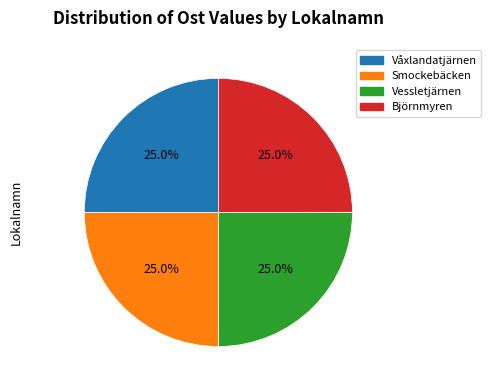

Count the number of slices in the pie.

4